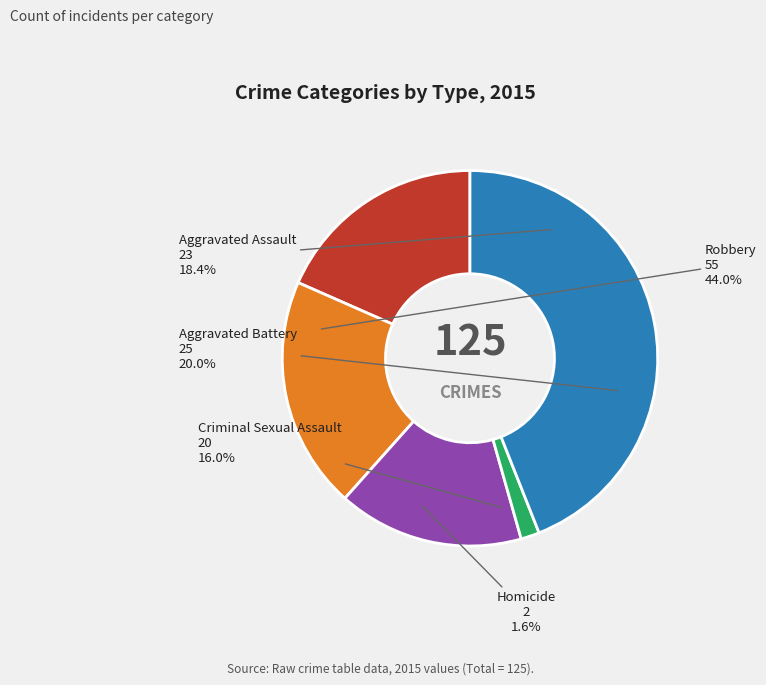

Which has a higher value, Aggravated Battery or Homicide?

Aggravated Battery